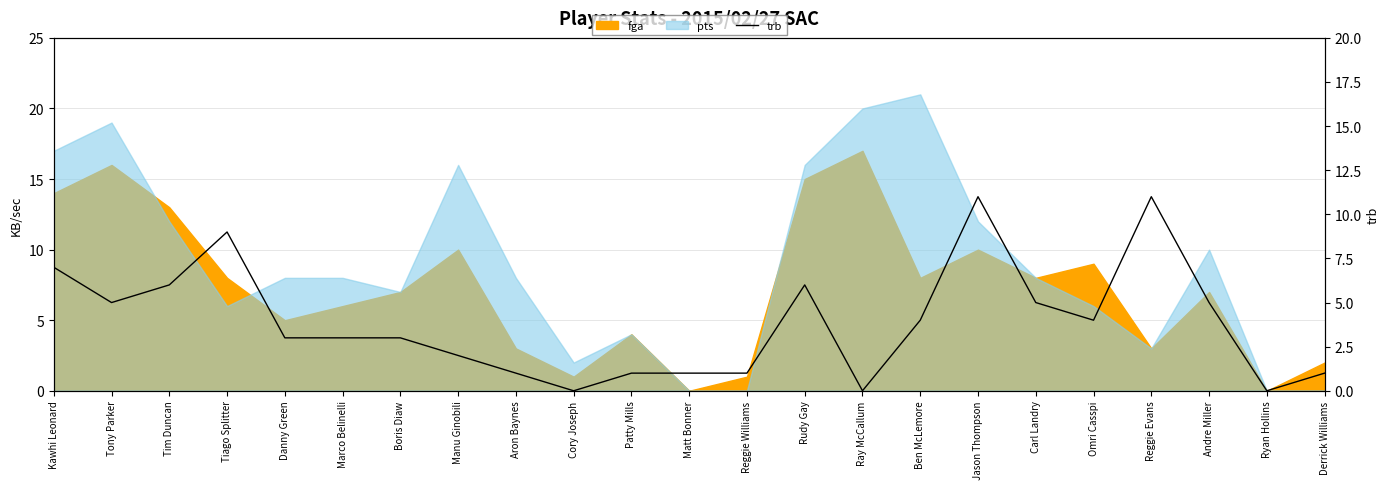

True or false: the data shows 5 at Carl Landry.

True